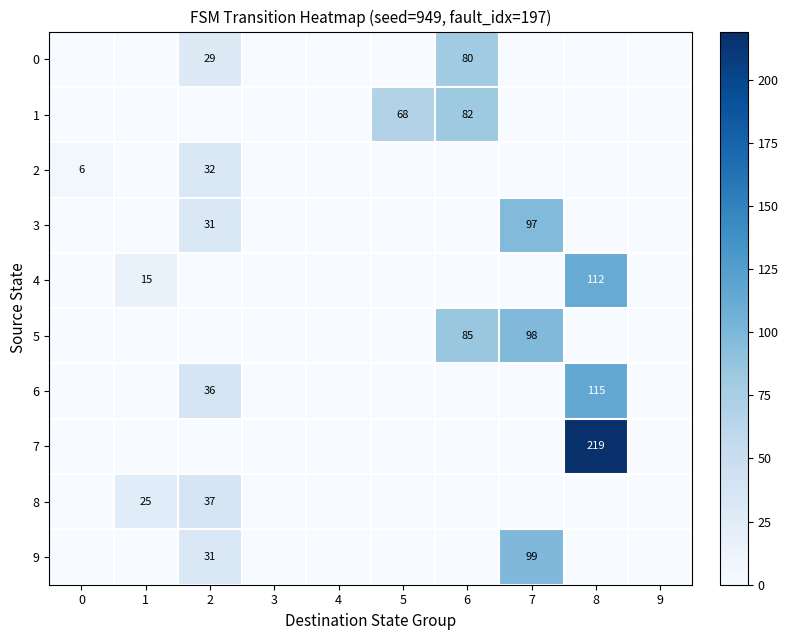

What is the total value across all series at 7?

294